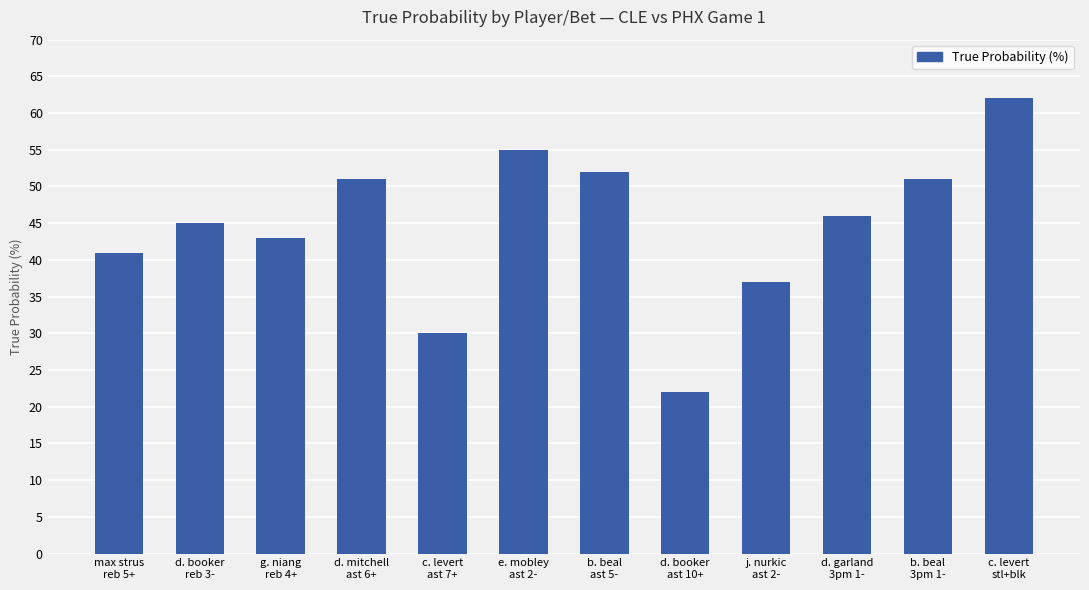

Which category has the lowest value across all series?

d. booker
ast 10+